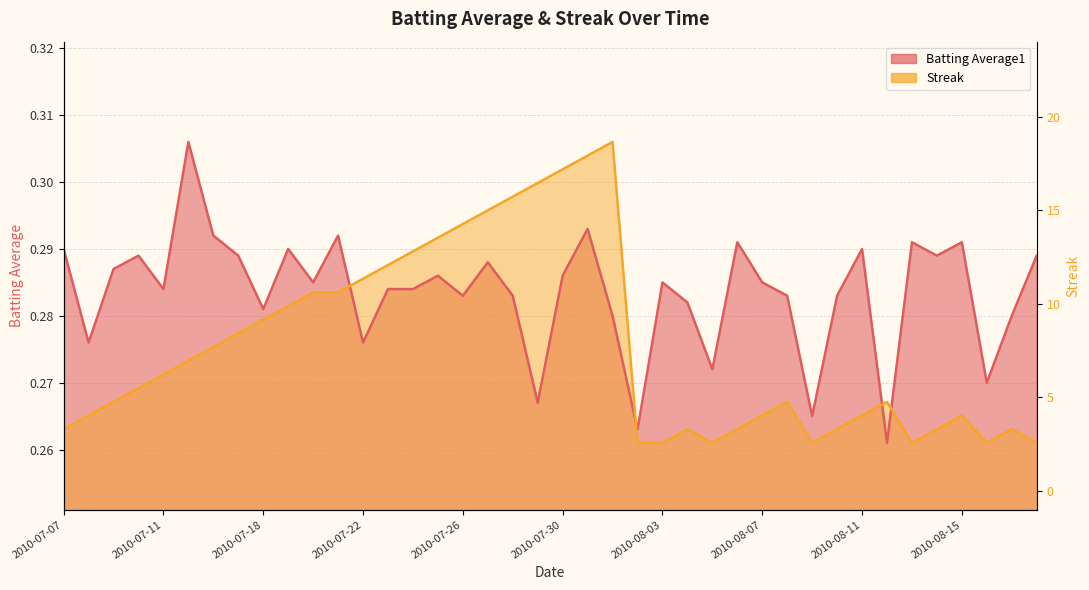

What position from the left is 2010-07-21?

12